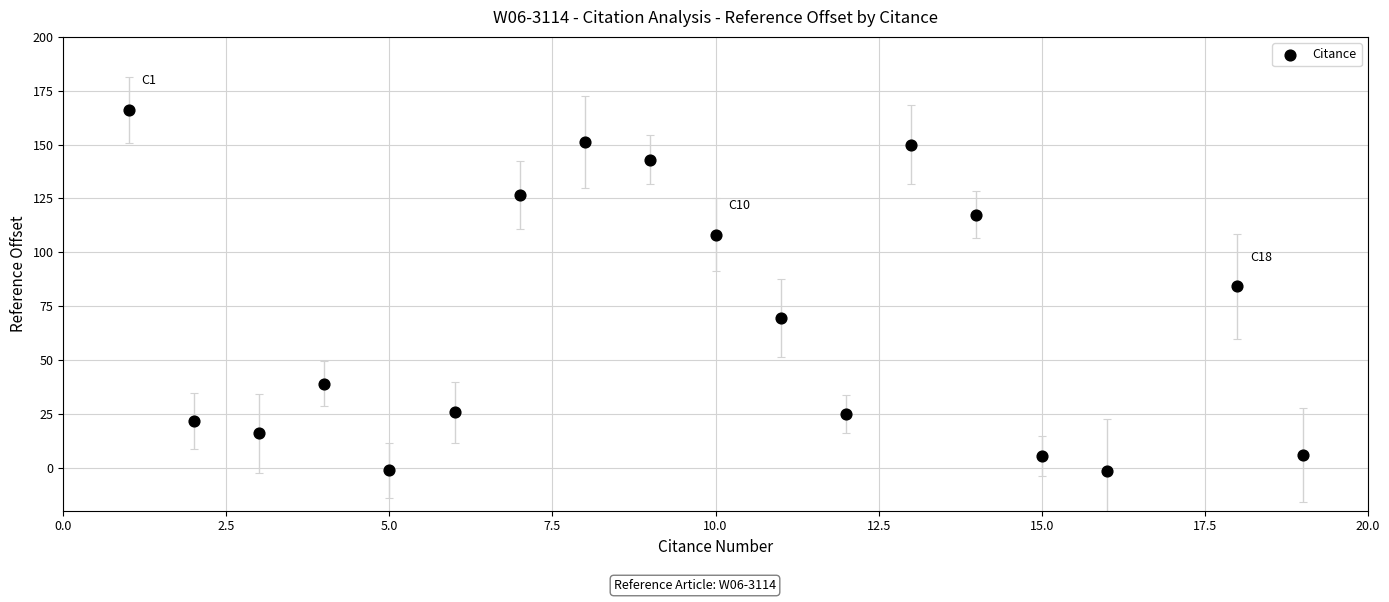

What is the range of X values (max minus min)?

18.0